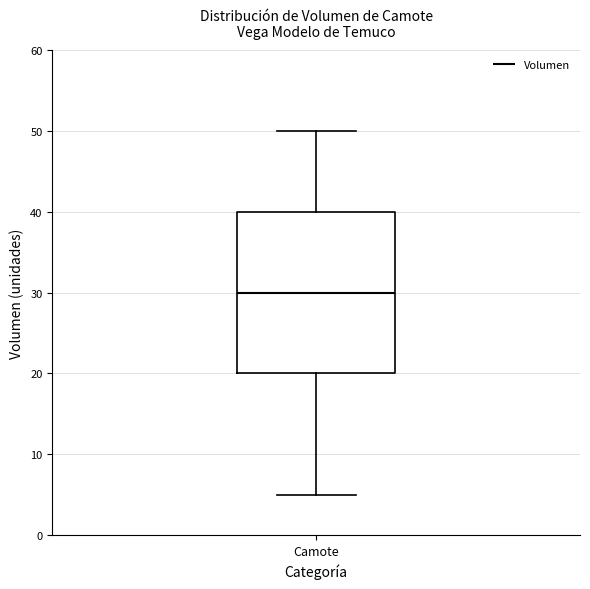

Where does the upper whisker of the box for Camote end on the y-axis? The values are not printed on the chart, so give them approximately, as read against the axis.

50